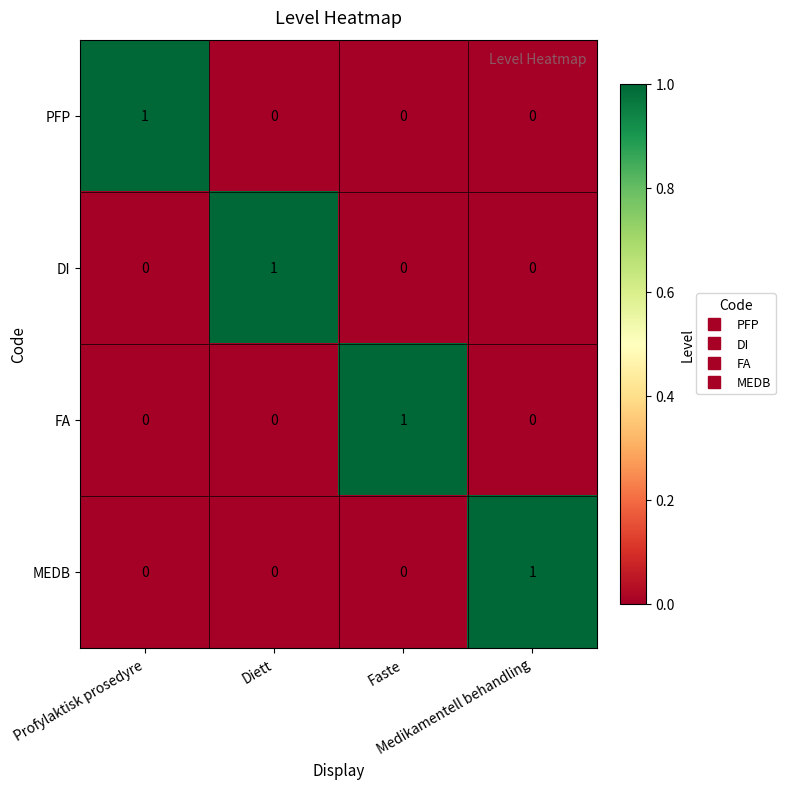

At how many categories does at least one series exceed 0?

4